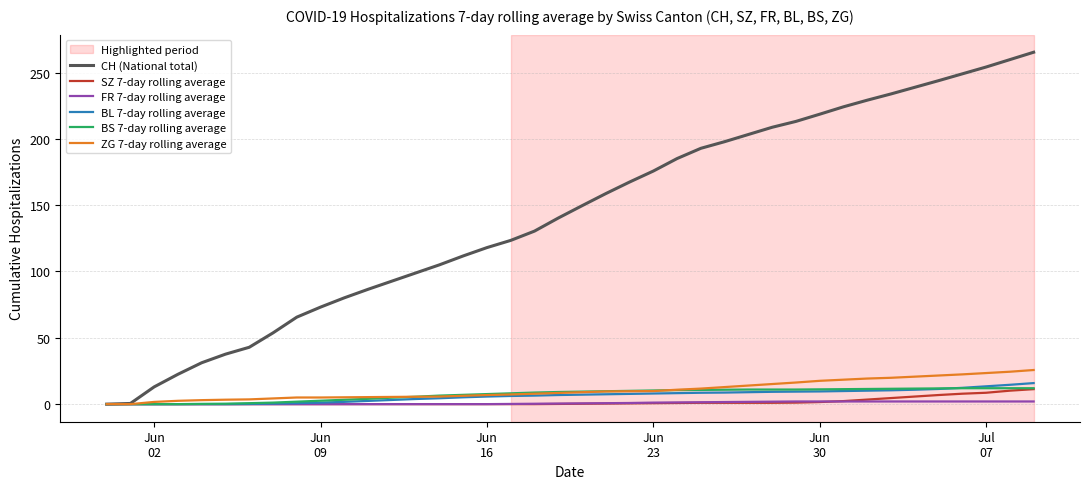

Which series has the largest range (max minus min)?

CH (National total)